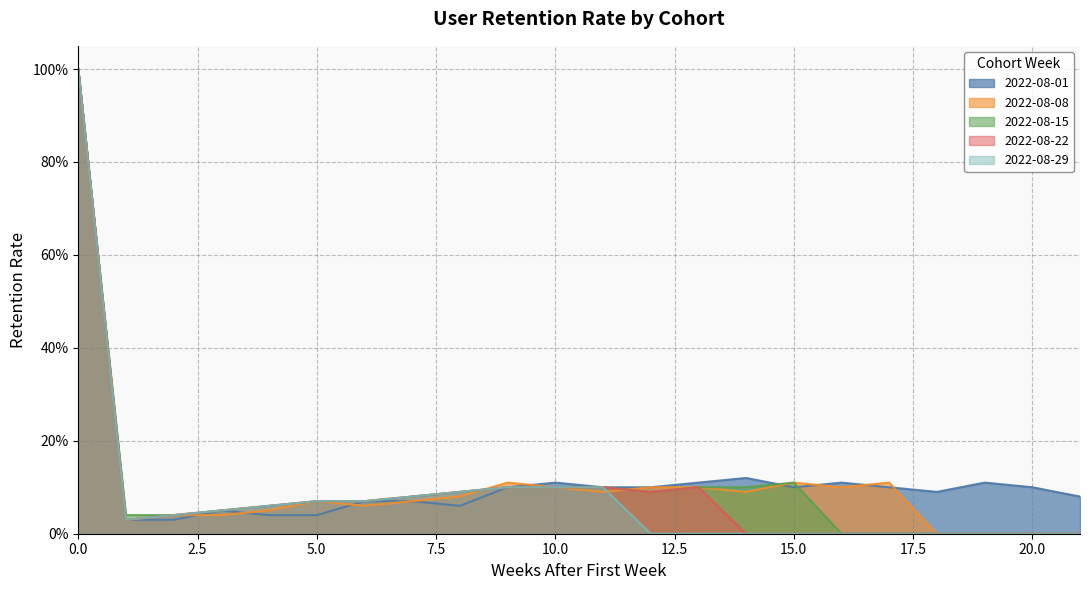

What are all the series names shown in the legend?

2022-08-01, 2022-08-08, 2022-08-15, 2022-08-22, 2022-08-29